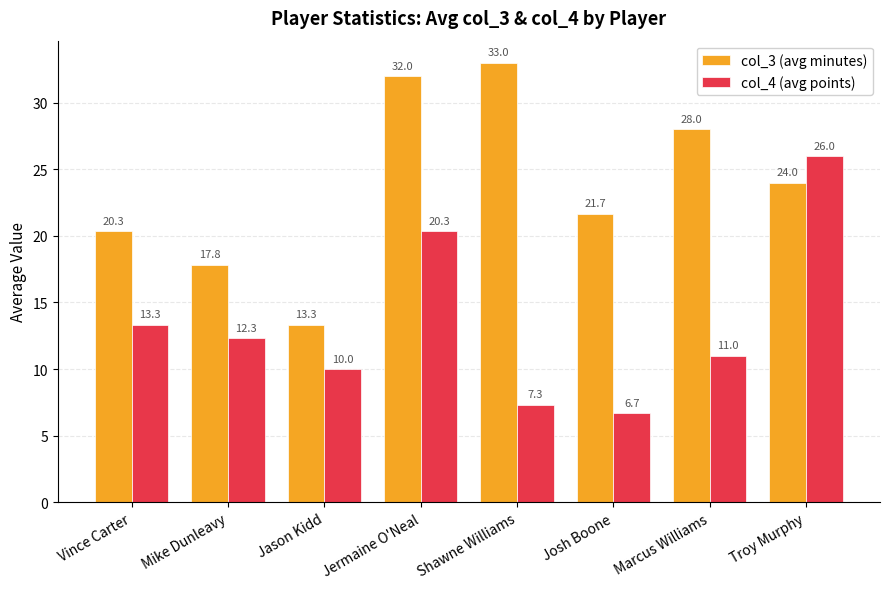

Is it true that col_4 (avg points) equals 13.3 at Vince Carter?

True